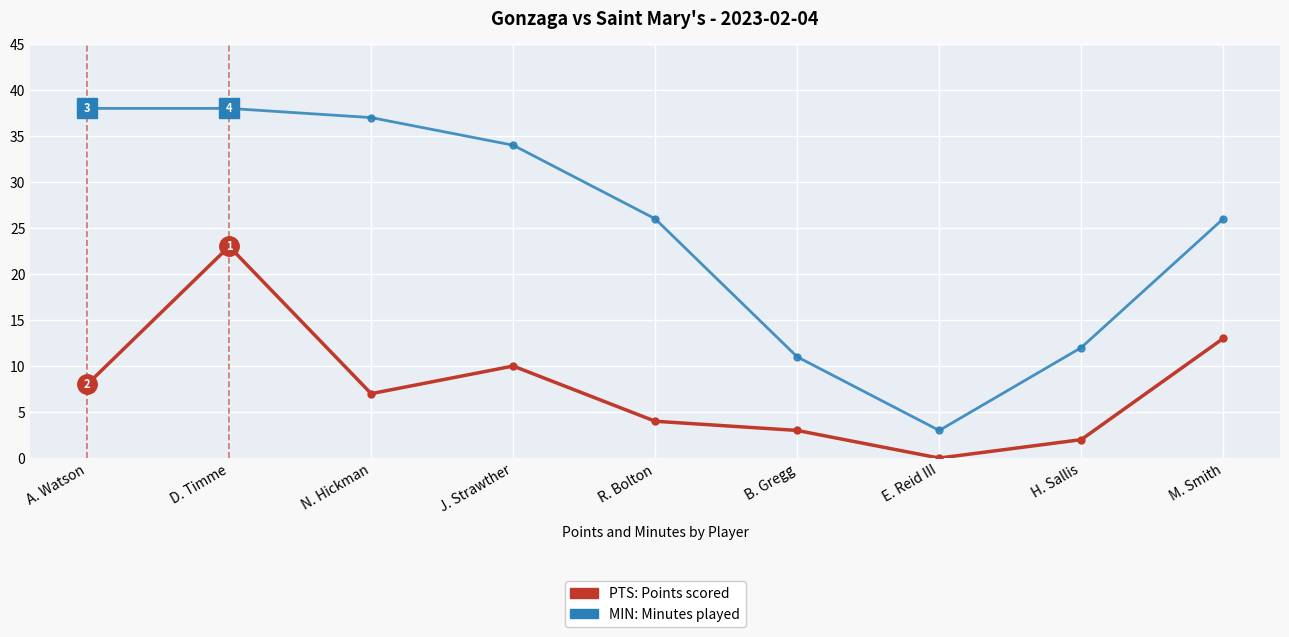

Which category has the lowest value across all series?

E. Reid III